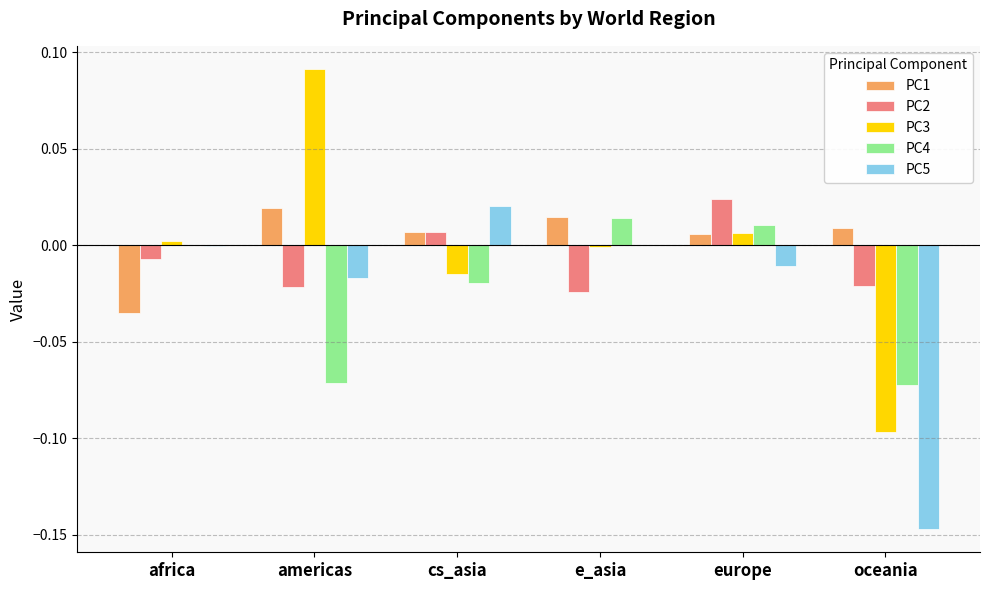

True or false: PC2 has a value of 0.0 at europe.

True